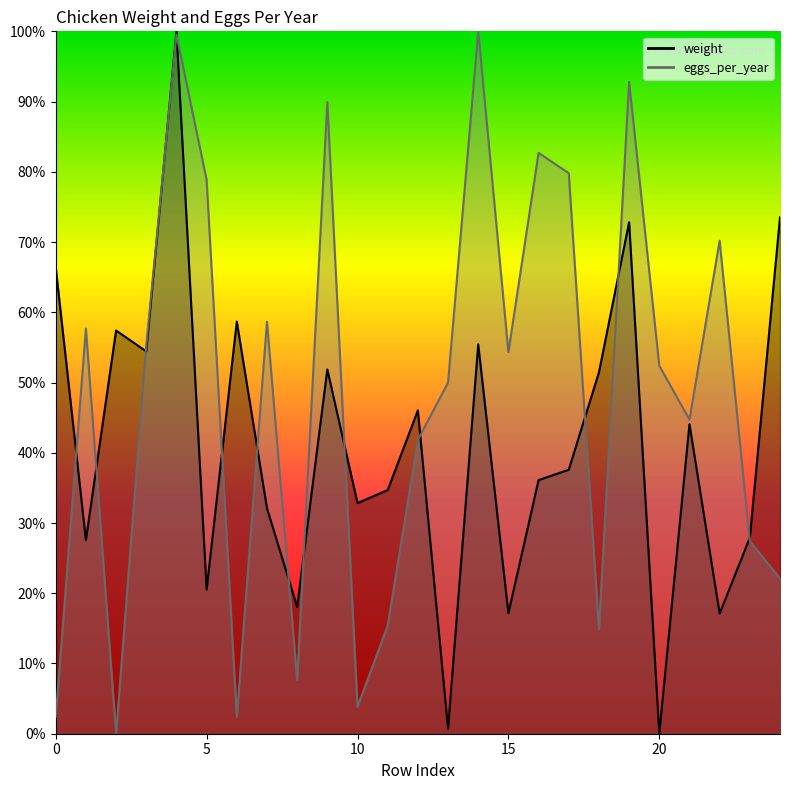

What is the difference between the highest and lowest values at 9?

38.0